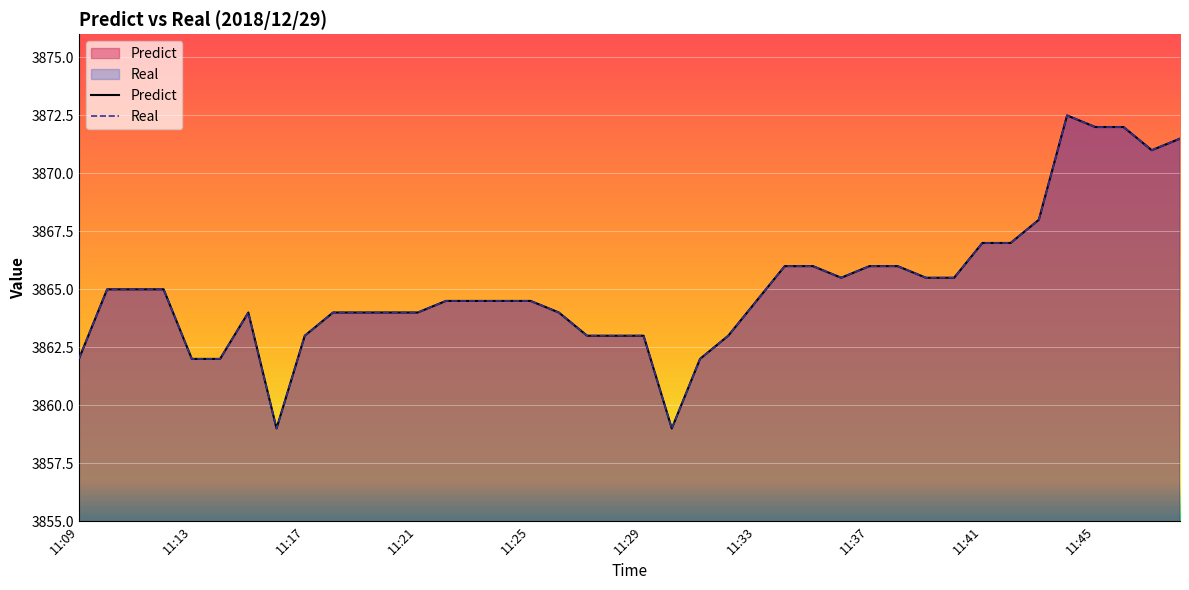

How many lines are shown in the chart?

2